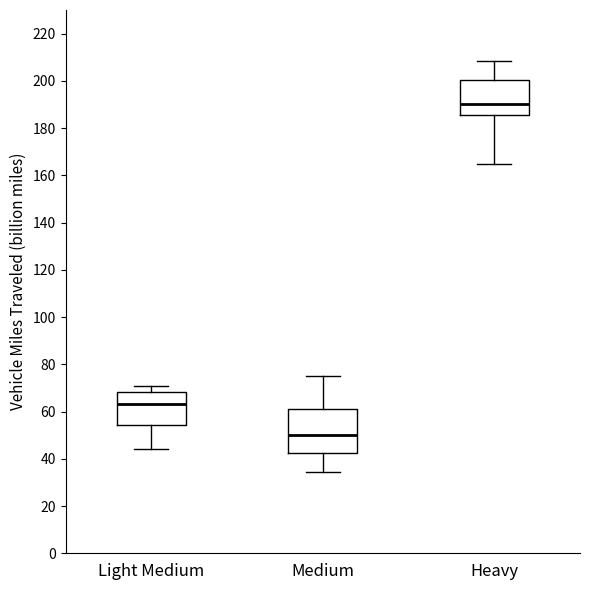

Reading left to right, read every box against the y-axis: the position of its median line, the range the box covers, and the ends of its whiskers. The values are not printed on the chart, so give them approximately, as read against the axis.

Light Medium: median 64, box 54 to 68, whiskers 44 to 70
Medium: median 50, box 42 to 62, whiskers 34 to 76
Heavy: median 190, box 186 to 200, whiskers 164 to 208